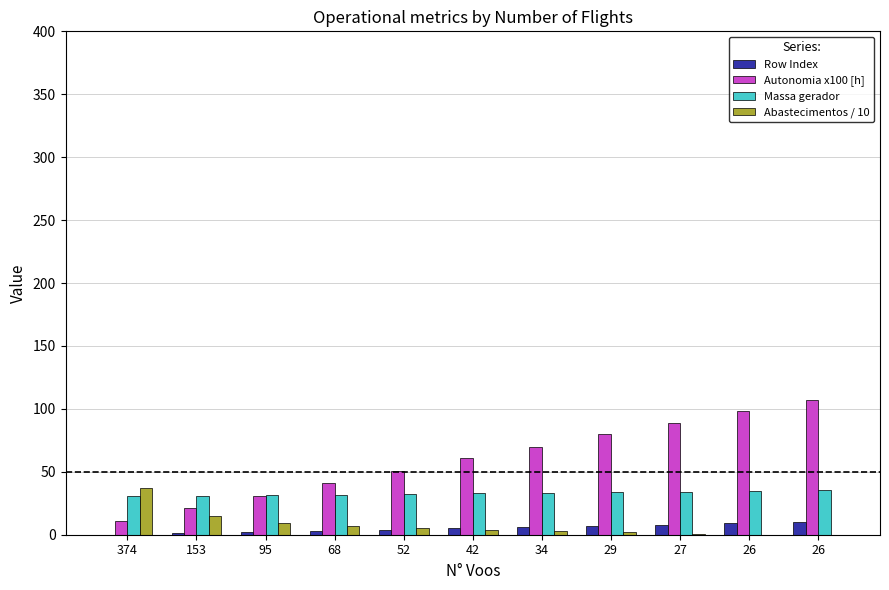

What are all the series names shown in the legend?

Row Index, Autonomia x100 [h], Massa gerador, Abastecimentos / 10